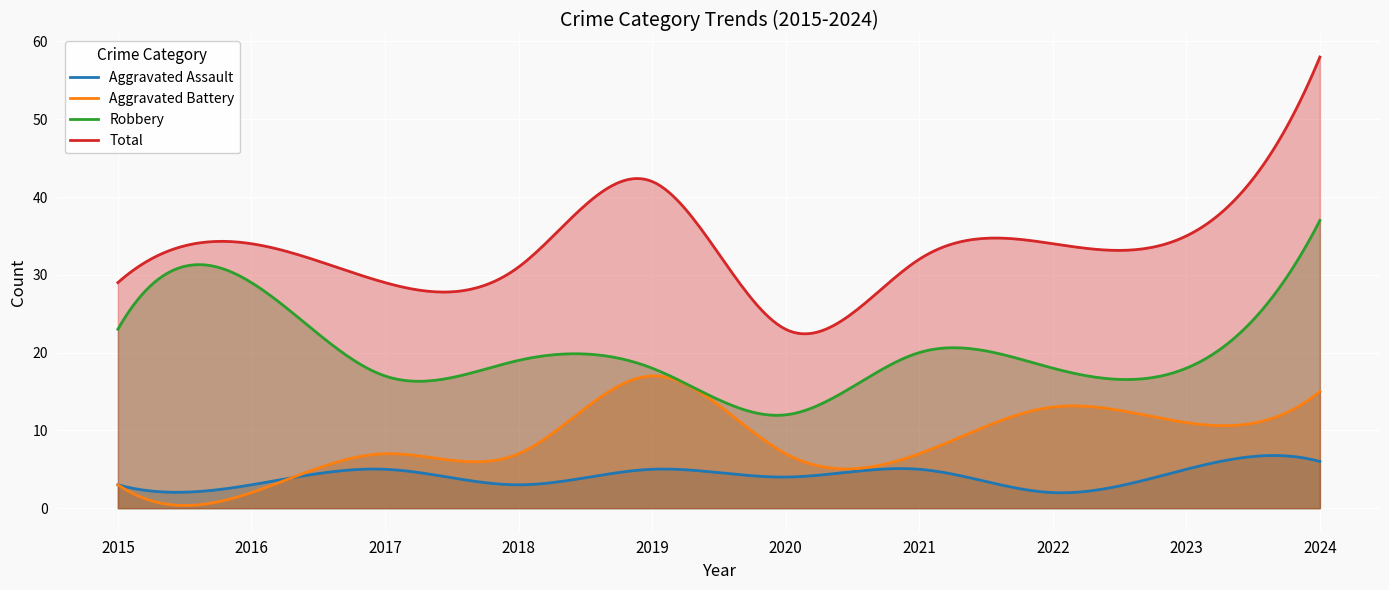

How many lines are shown in the chart?

4